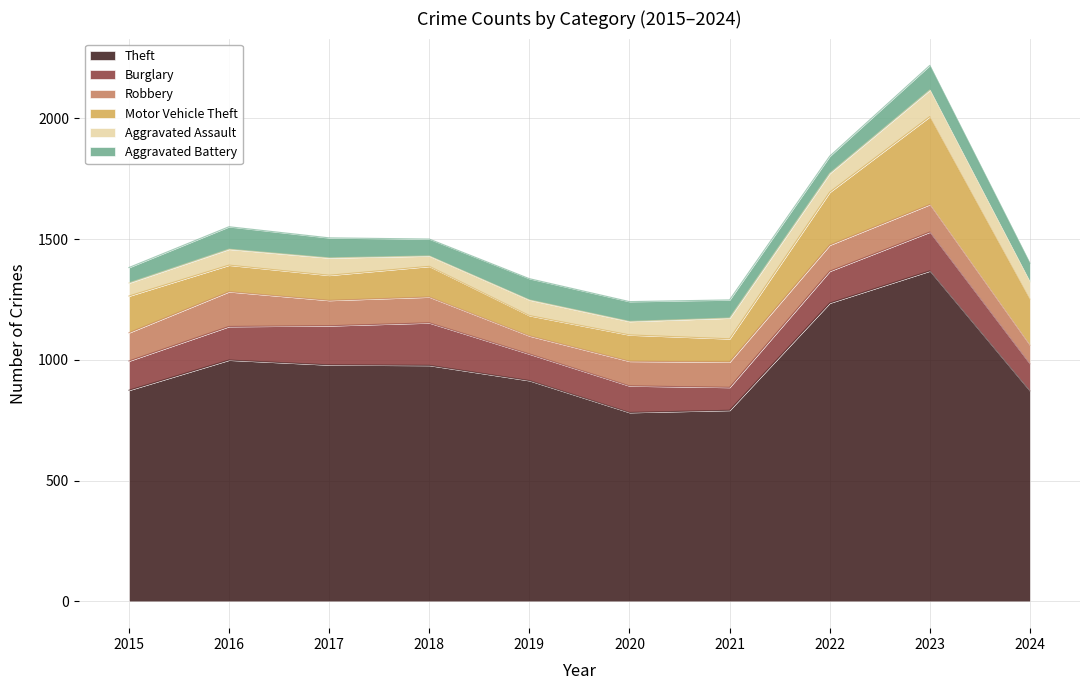

How many values in the Theft series are below 977?

5